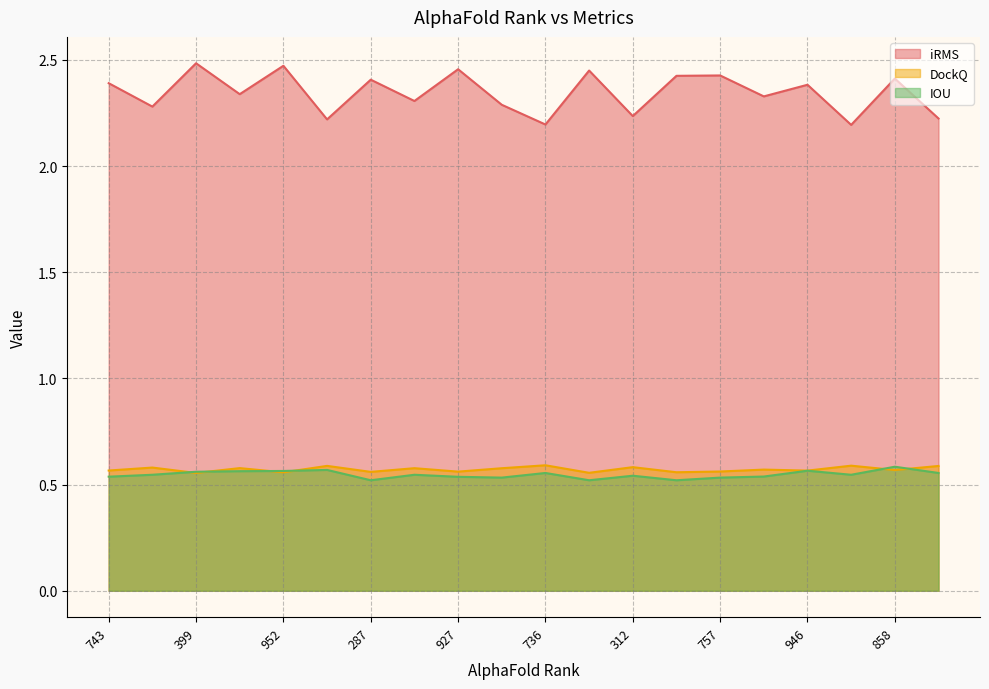

How many lines are shown in the chart?

3